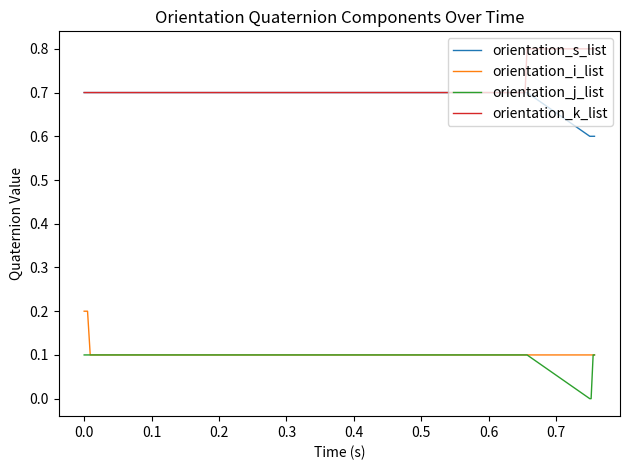

True or false: orientation_s_list and orientation_j_list cross at least once.

False